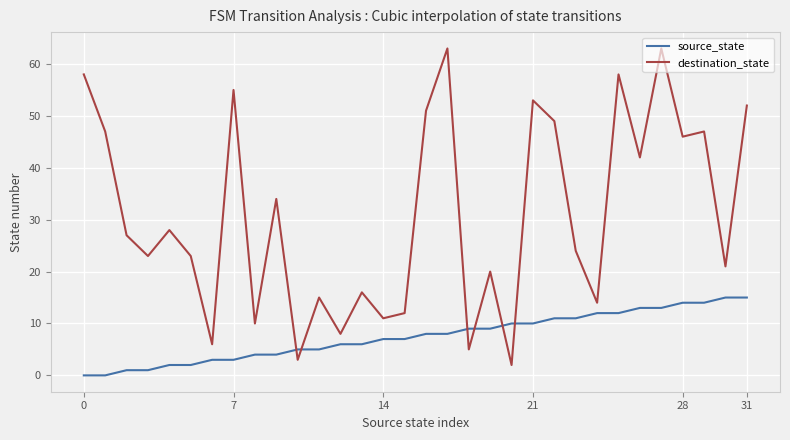

How many interior local valleys does the destination_state series have?

12